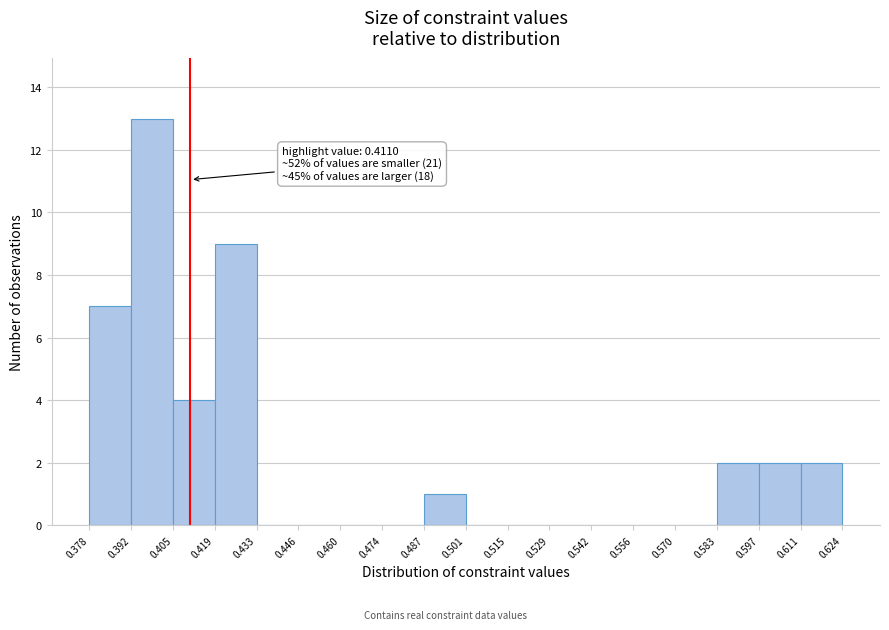

Over which range of the x-axis is the bar tallest?

0.392 to 0.405